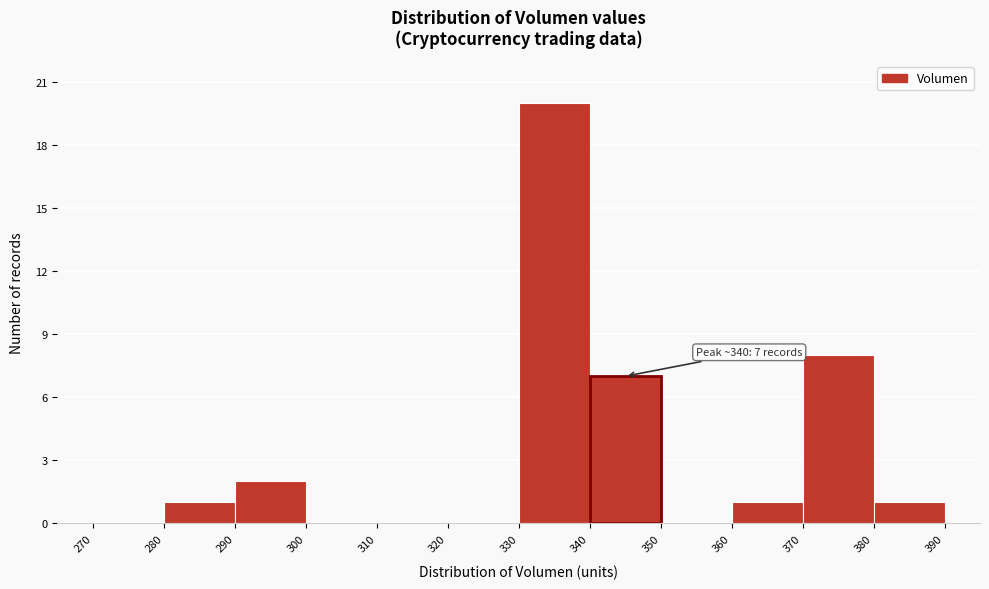

Over which range of the x-axis is the bar tallest?

330 to 340